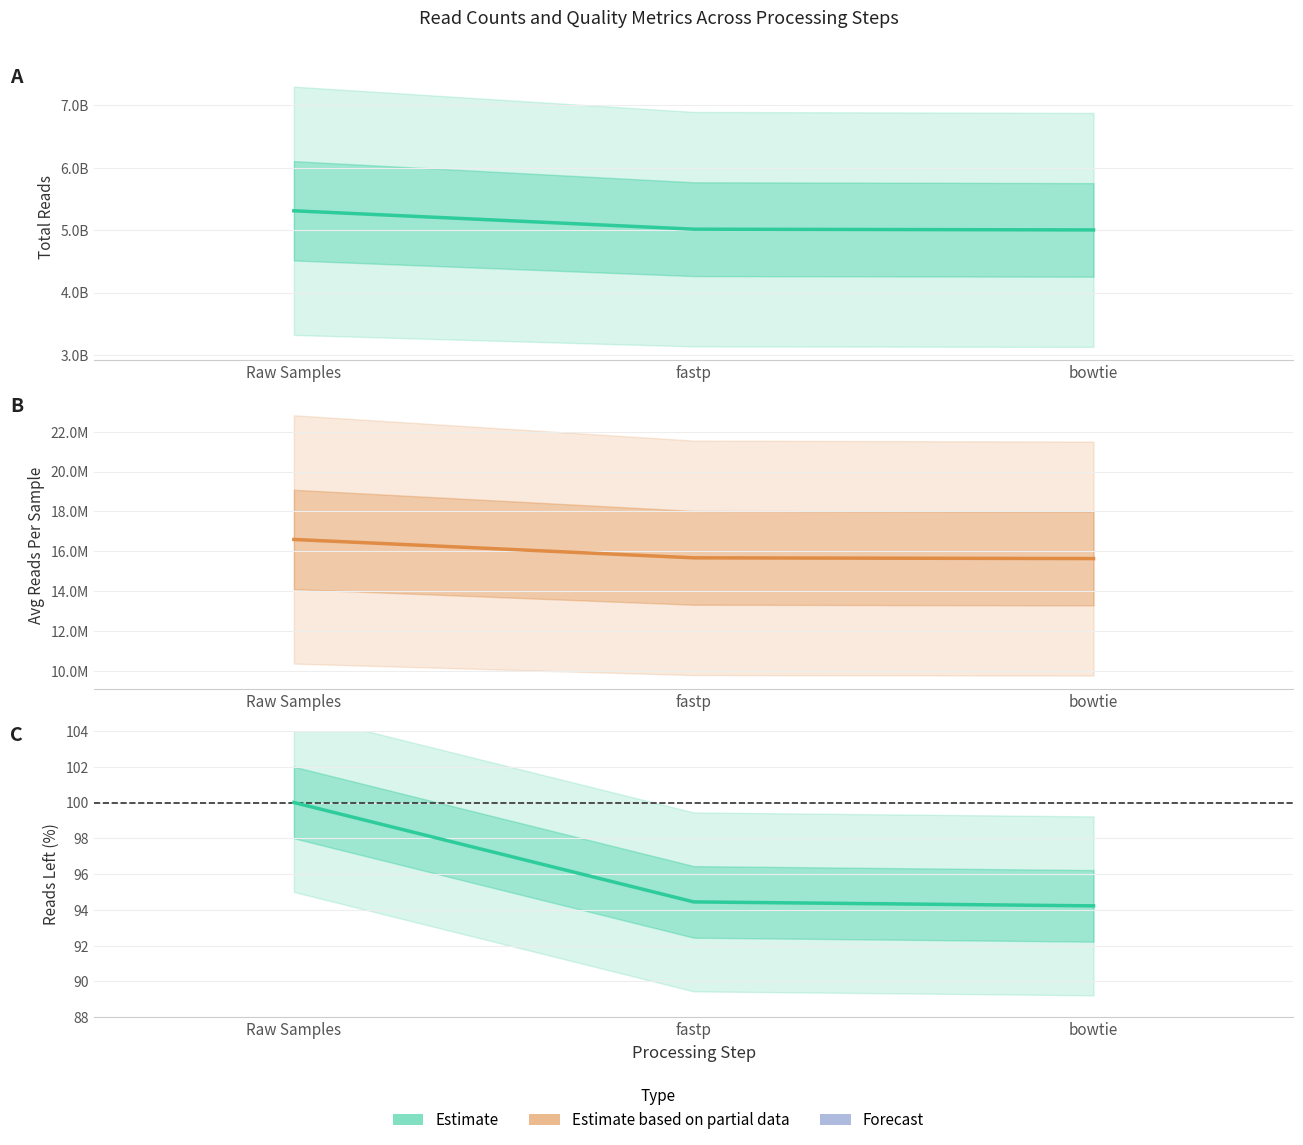

Which label corresponds to the smallest value in the chart?

bowtie